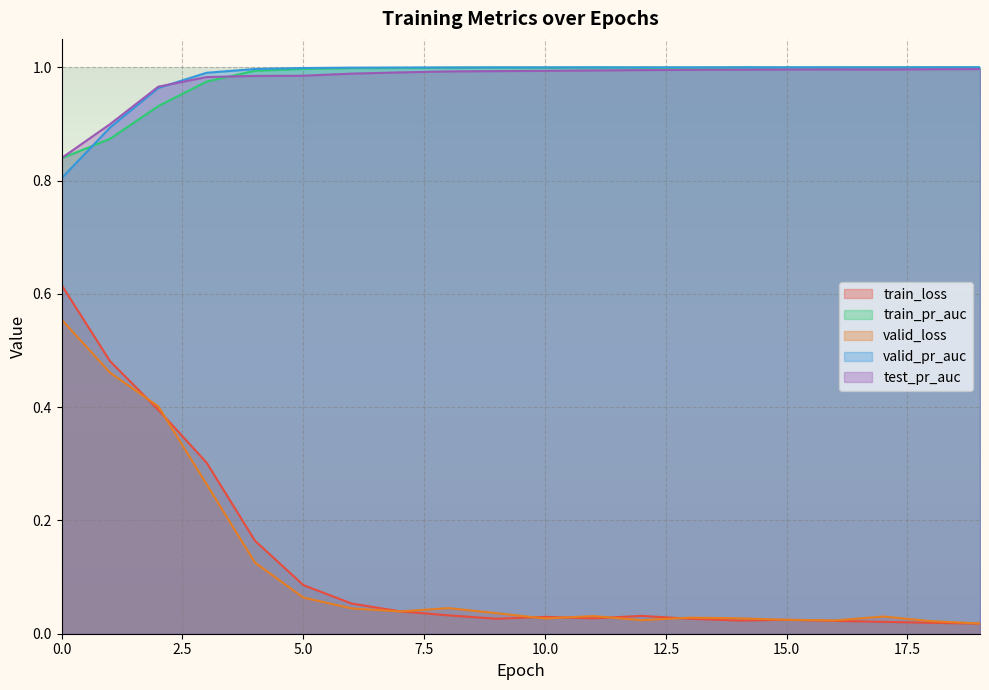

Which label corresponds to the smallest value in the chart?

19